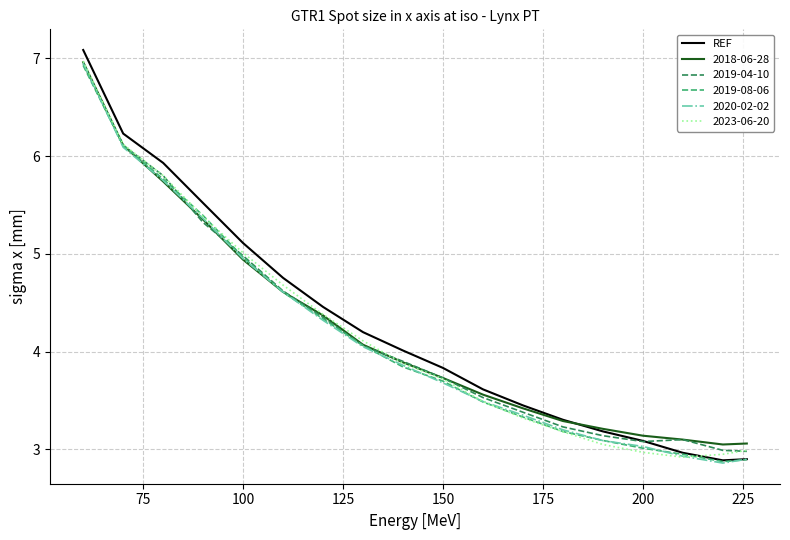

Does the chart have visible grid lines?

Yes